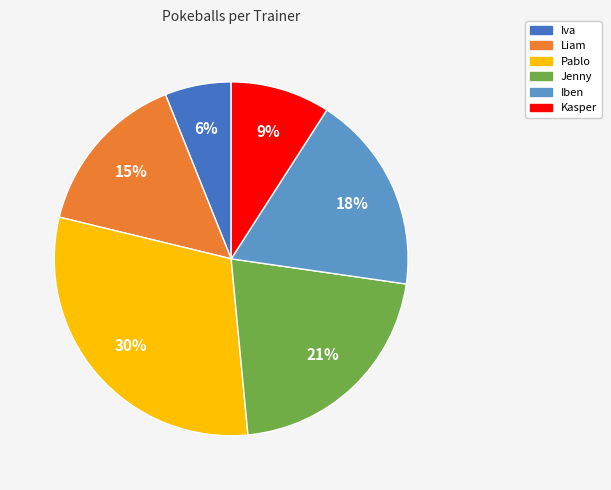

How many slices are in this pie chart?

6